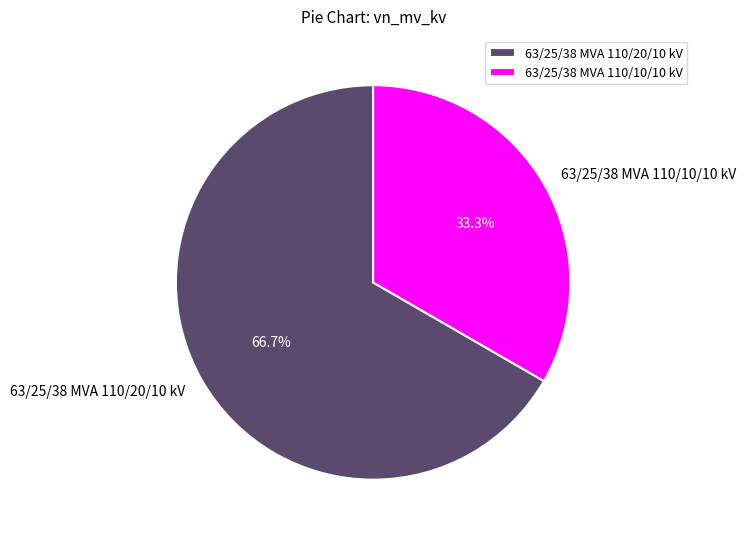

To the nearest percent, what portion does 63/25/38 MVA 110/10/10 kV represent?

33%